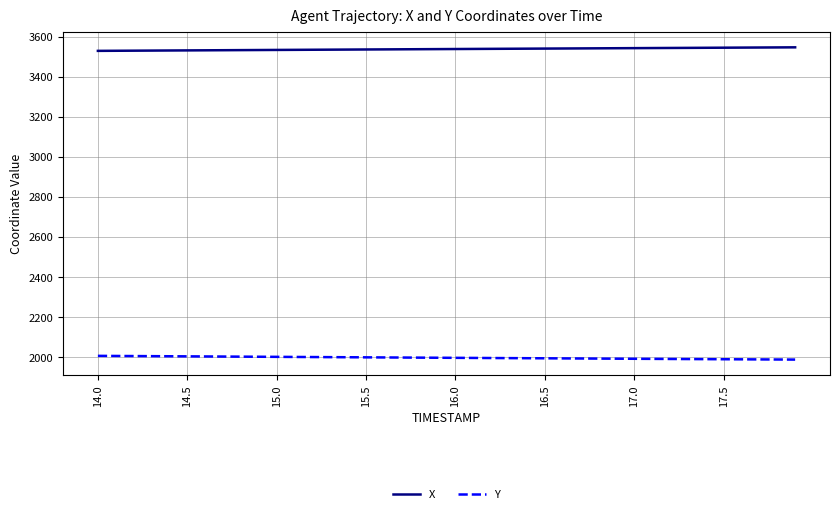

What is the difference between the second highest and minimum values in the X series?

17.2